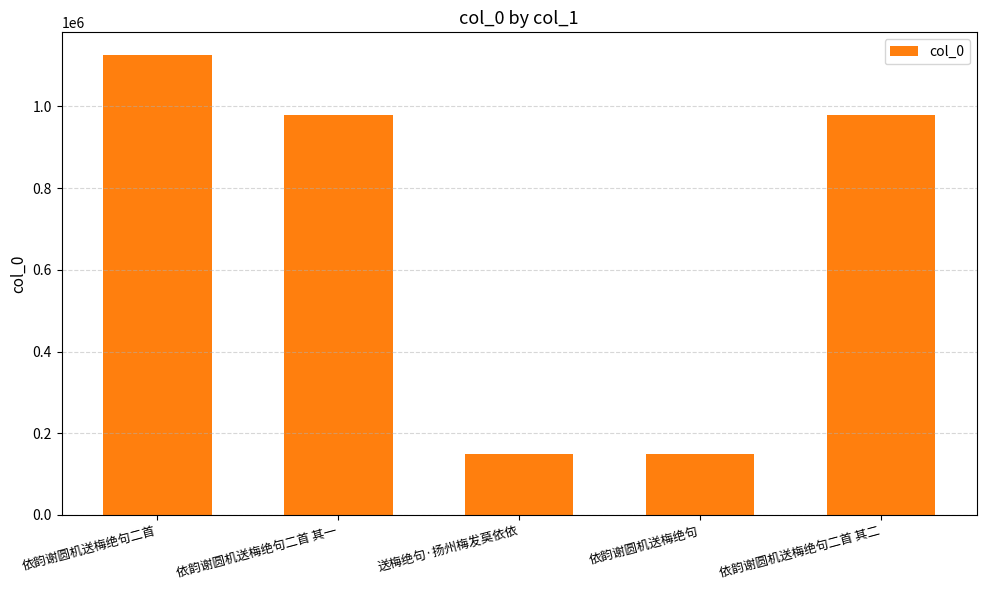

What is the smallest value displayed?

149286